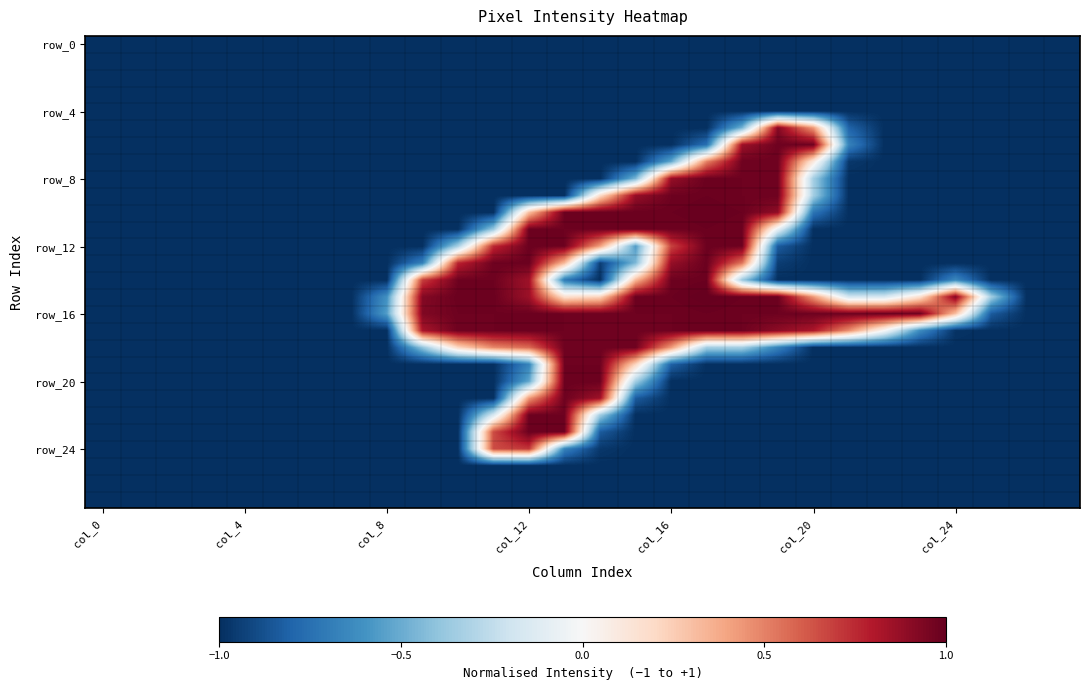

At how many categories does at least one series exceed 0?

16